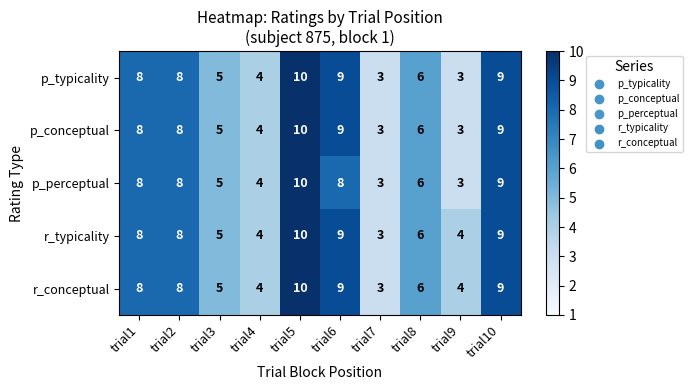

Which series changed the most between trial6 and trial10?

p_perceptual